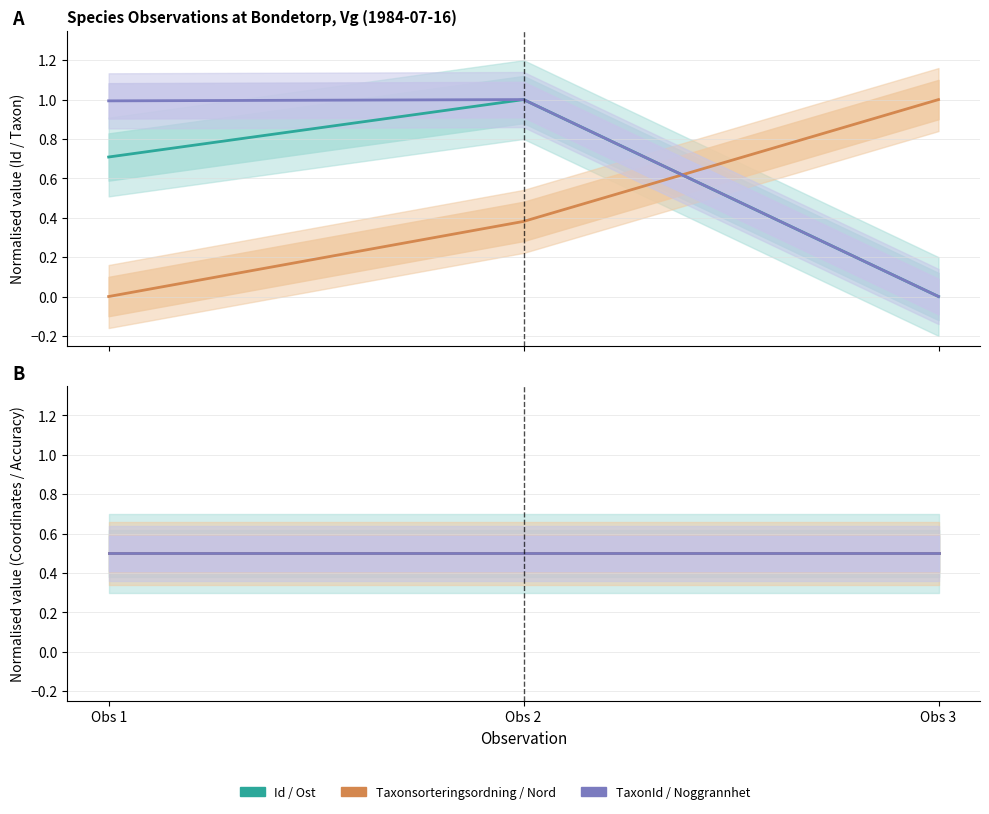

Rank the series by their maximum value, from lowest to highest.

Ost, Nord, Noggrannhet, Id, Taxonsorteringsordning, TaxonId